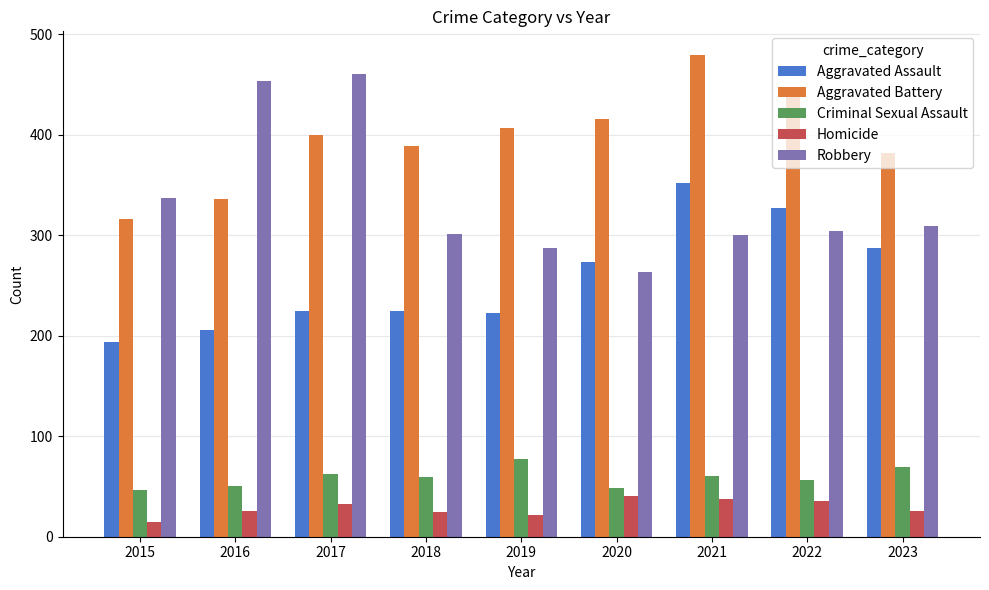

How many data points in Robbery are less than 304?

4